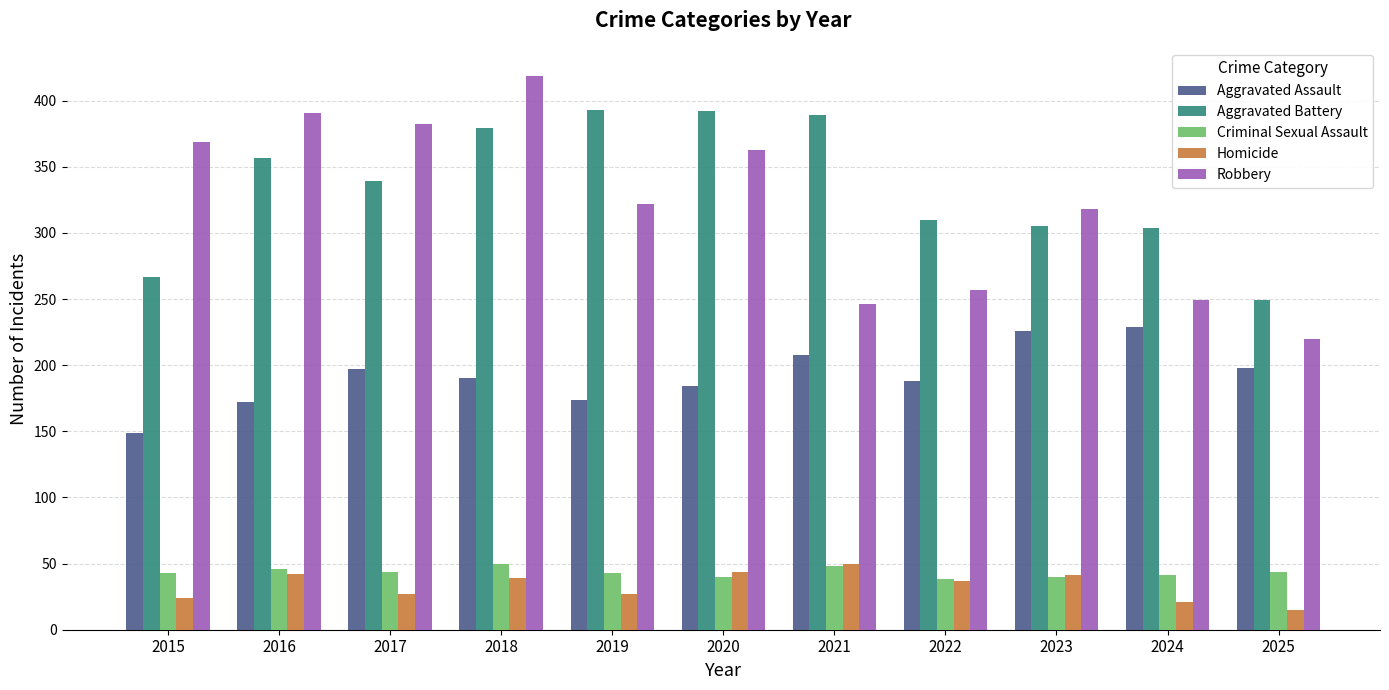

Which category has the highest value in the Homicide series?

2021